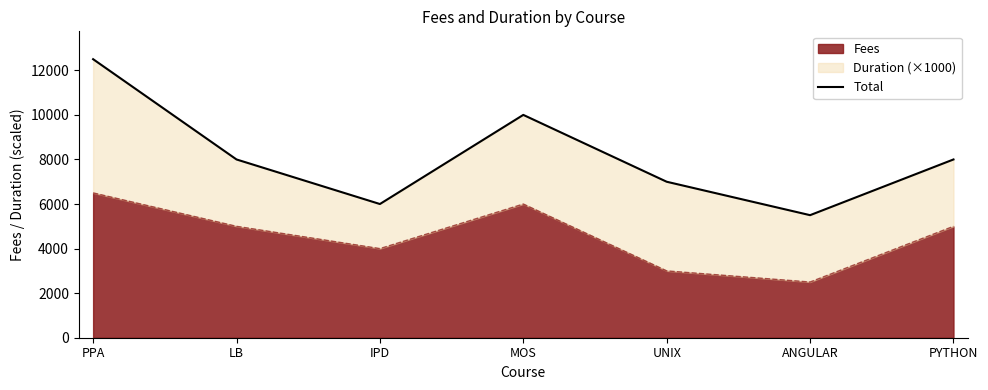

What is the change in value from UNIX to ANGULAR?

-1500